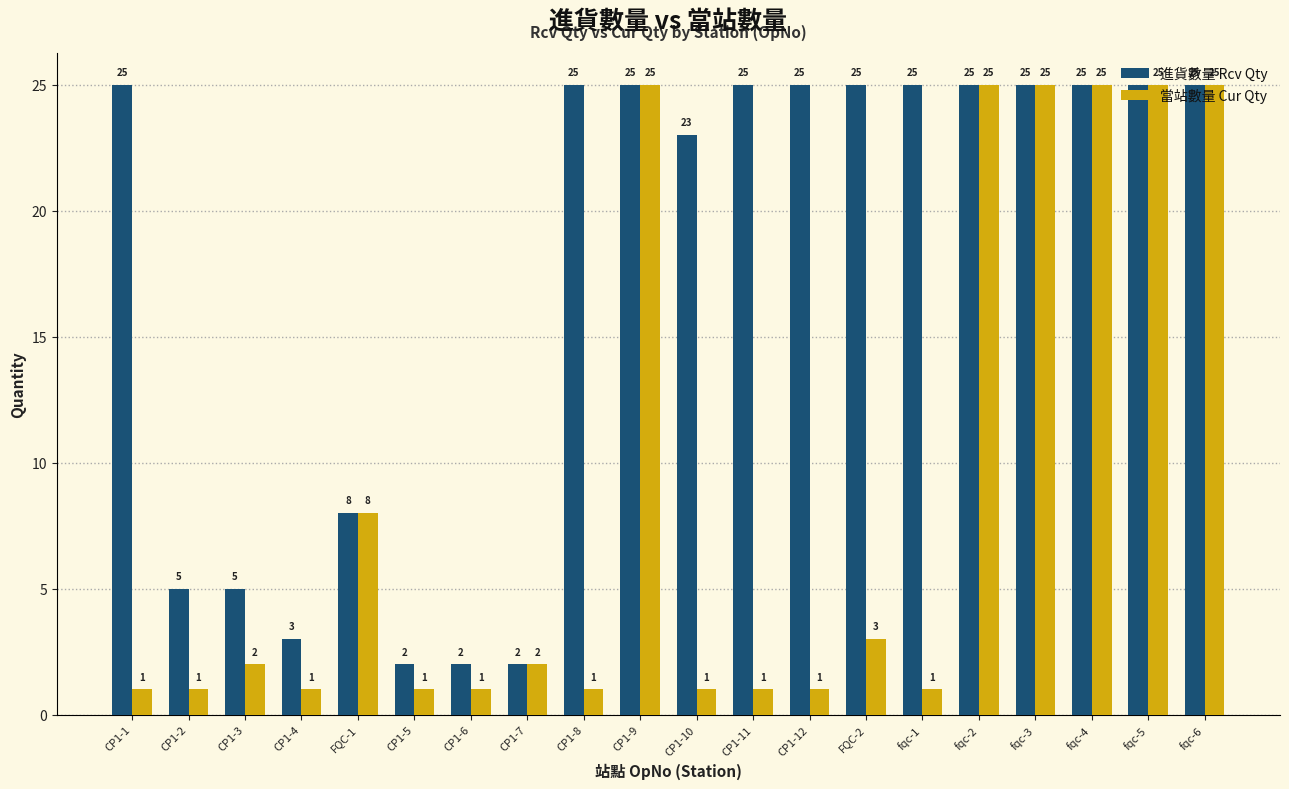

Does the chart contain any negative values?

No